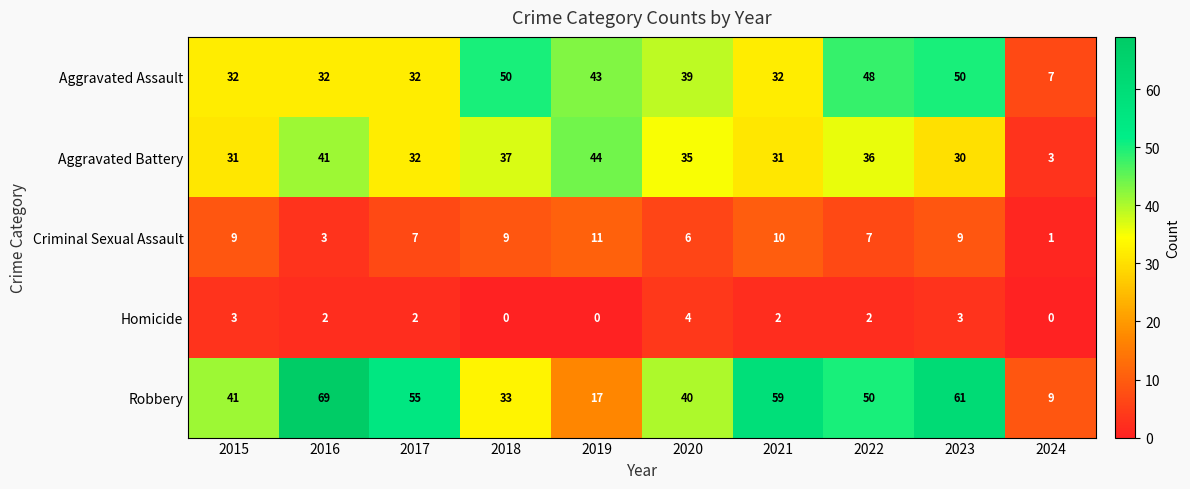

What is the difference between the Aggravated Battery values at 2015 and 2022?

5